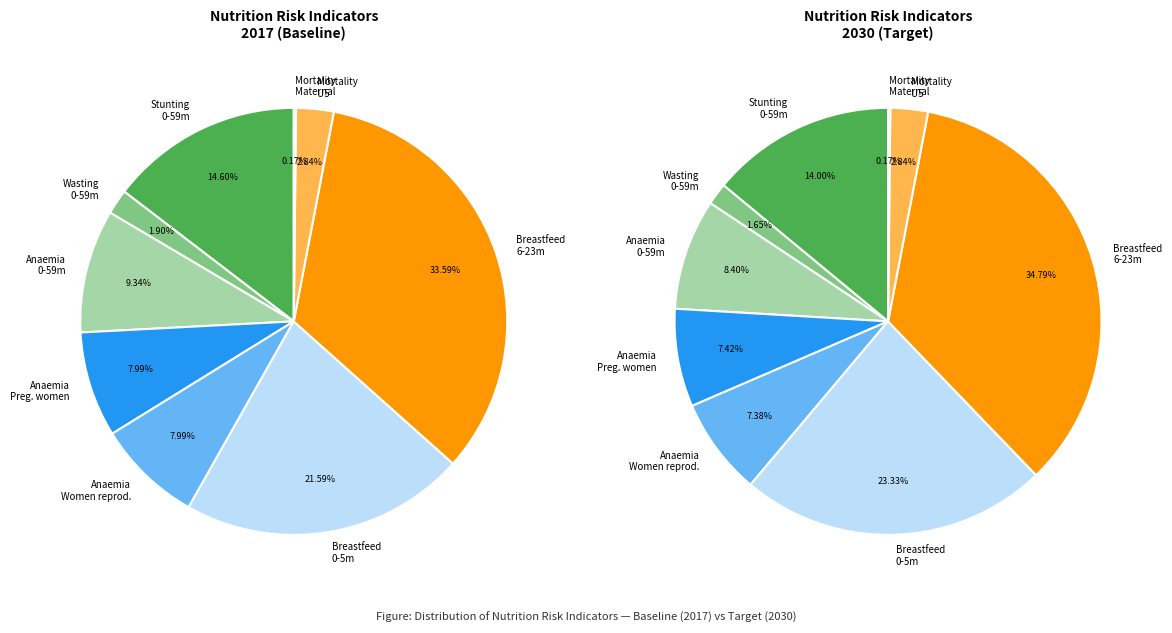

Rank the series by their maximum value, from lowest to highest.

values_2017, values_2030